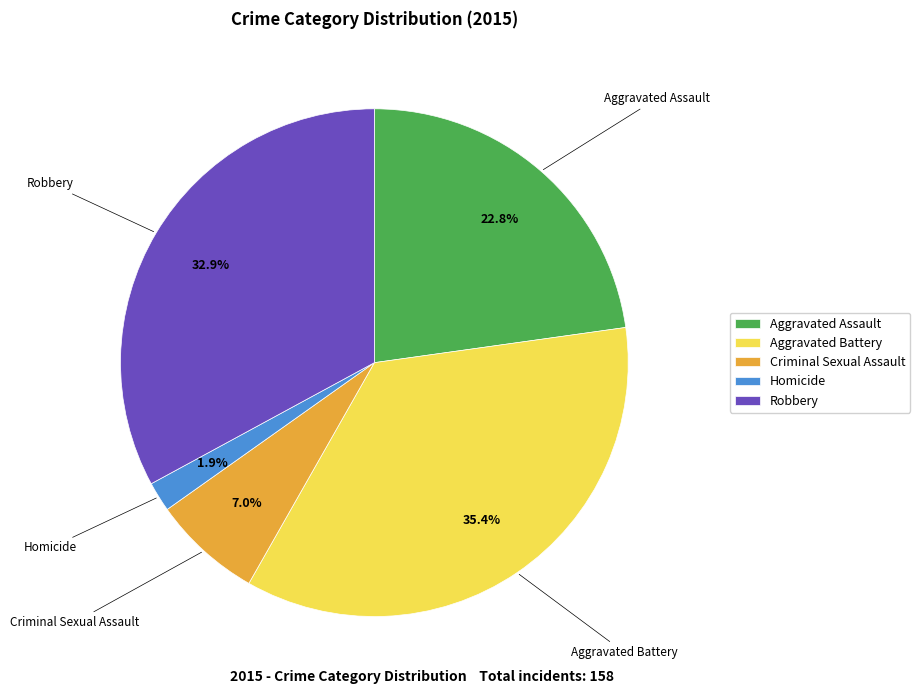

Do Robbery and Homicide together represent more than half of the pie?

No